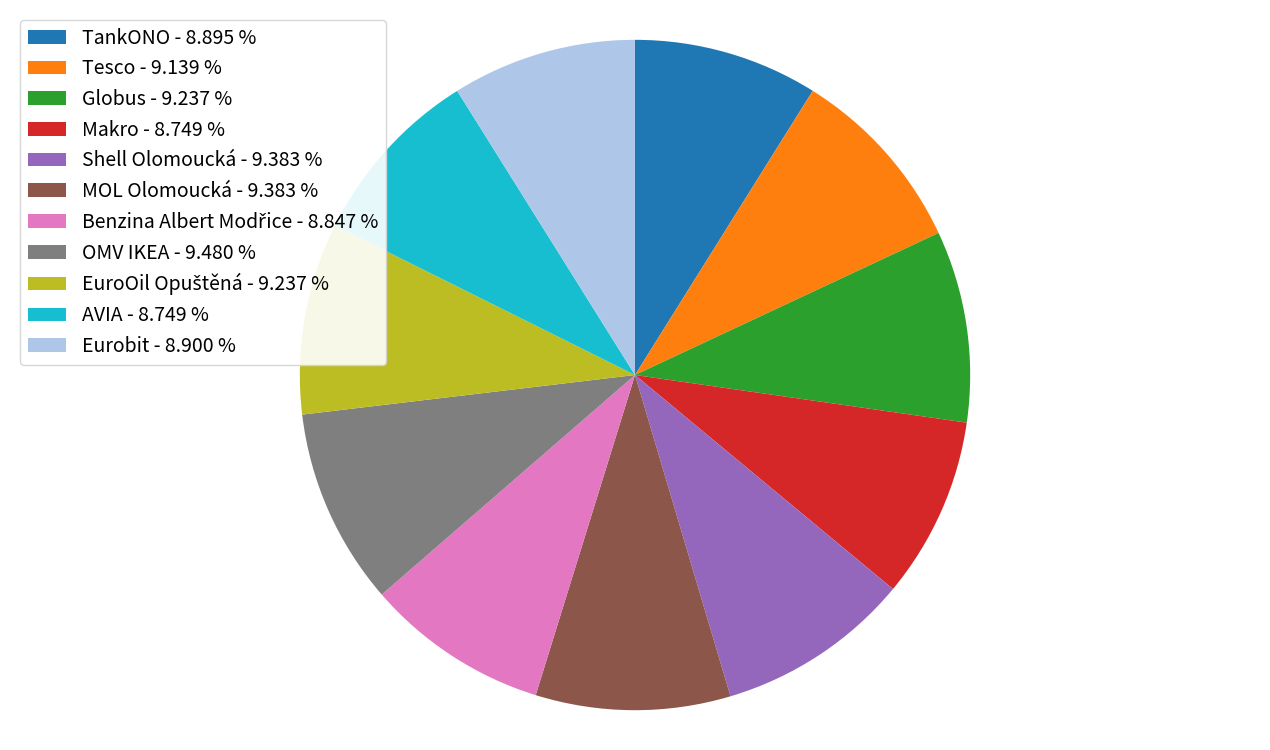

Does Globus - 9.237 % represent more than half of the total?

No